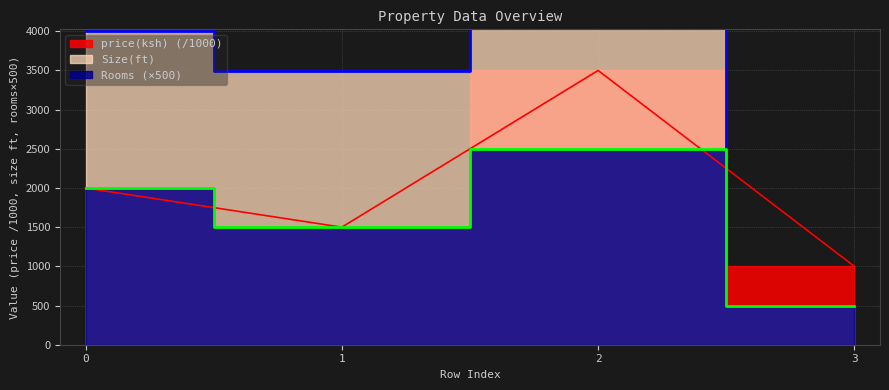

Reading left to right, list all the values displayed in this chart.

Rooms: 0=2000	1=1500	2=2500	3=500
Size(ft): 0=4000	1=3488	2=8567	3=500
price(ksh): 0=2000	1=1500	2=3500	3=1000